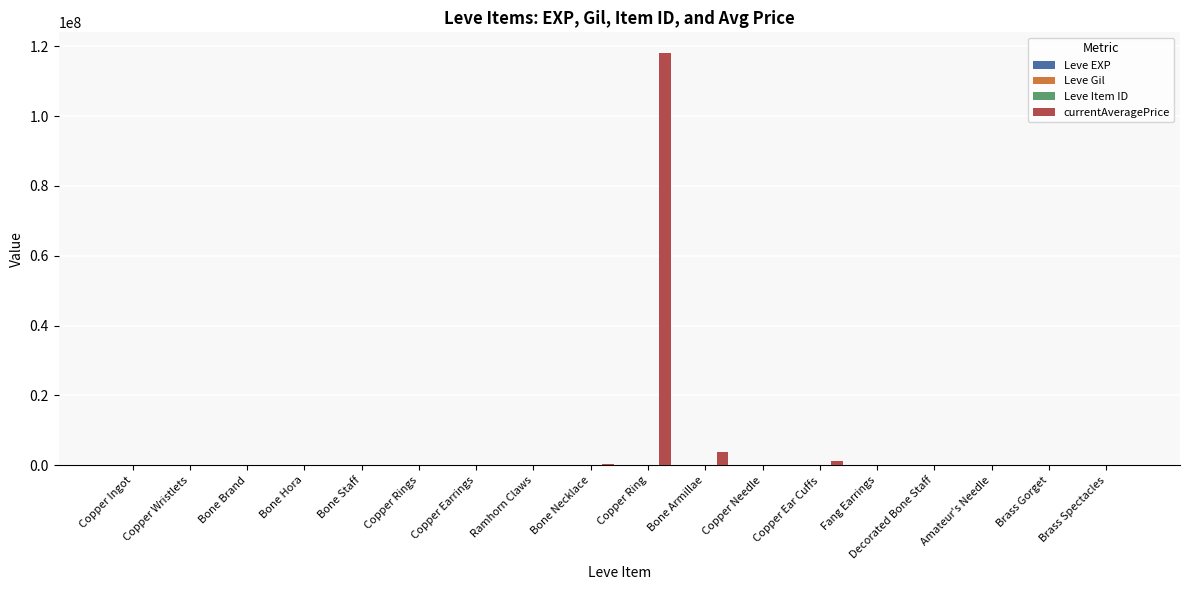

Are the bars grouped side by side (vs. stacked)?

Yes